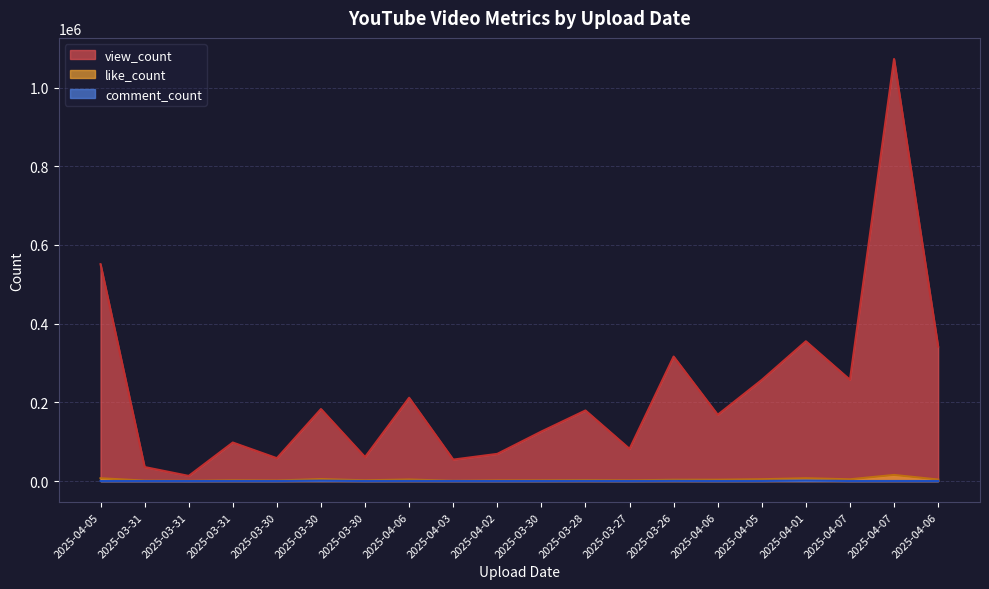

Which series has the widest spread of values?

view_count